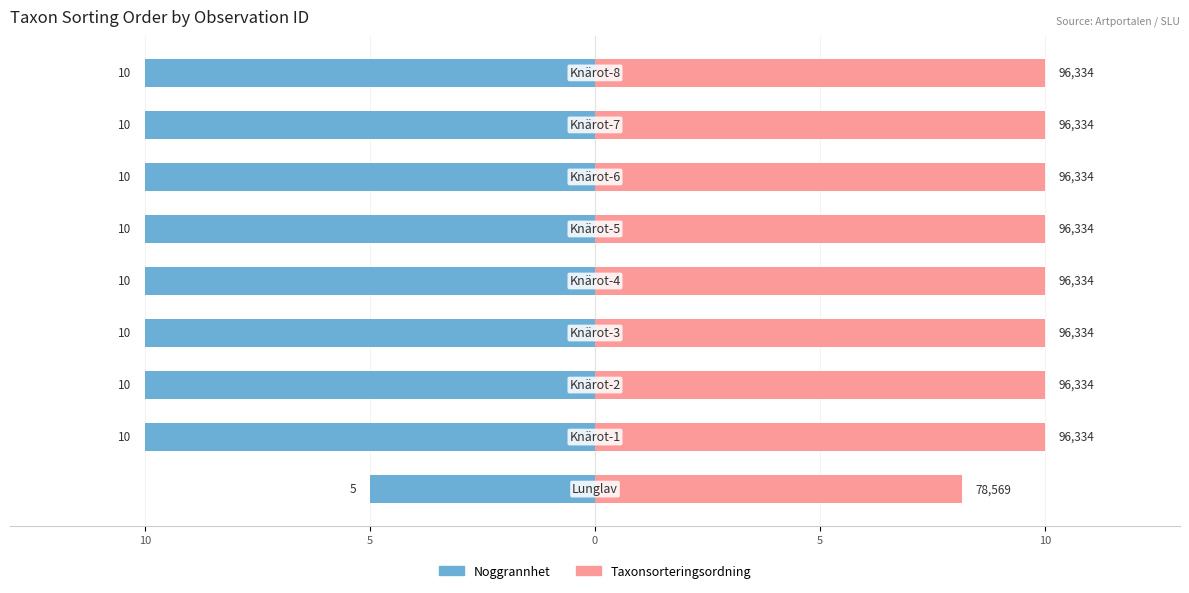

Reading left to right, extract all data points from this chart.

Noggrannhet: -5.0	-10.0	-10.0	-10.0	-10.0	-10.0	-10.0	-10.0	-10.0
Taxonsorteringsordning: 8.2	10.0	10.0	10.0	10.0	10.0	10.0	10.0	10.0